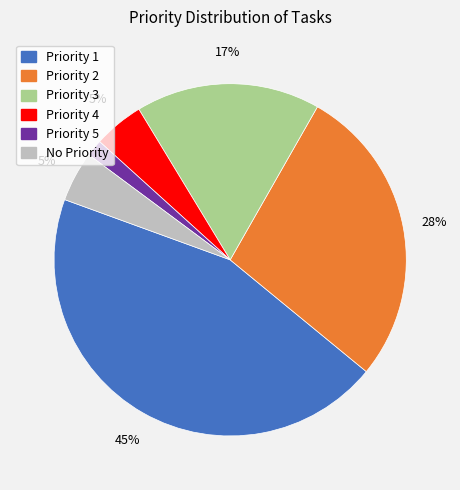

Is there any slice that represents more than half of the pie?

No